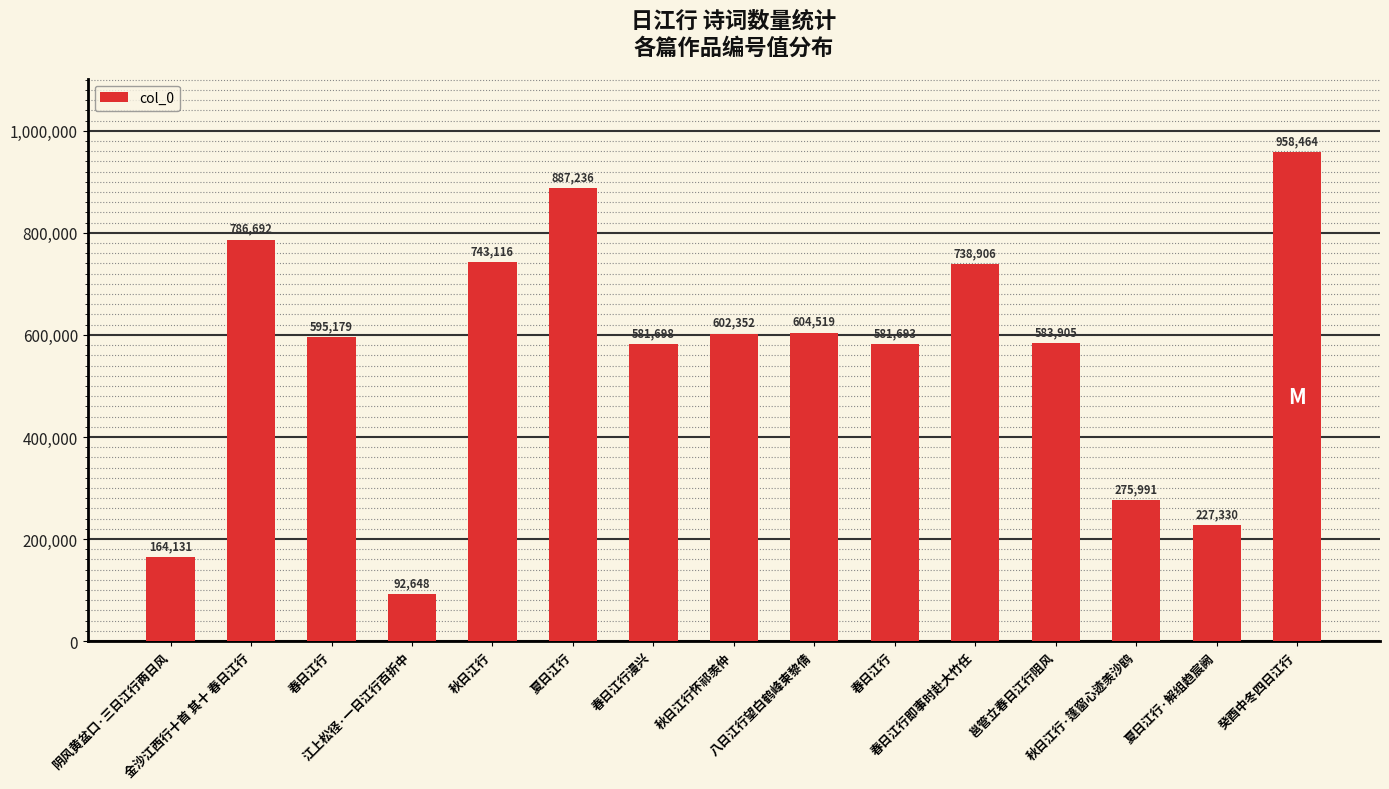

Reading left to right, what are all the values shown in this chart?

164131	786692	595179	92648	743116	887236	581698	602352	604519	581693	738906	583905	275991	227330	958464